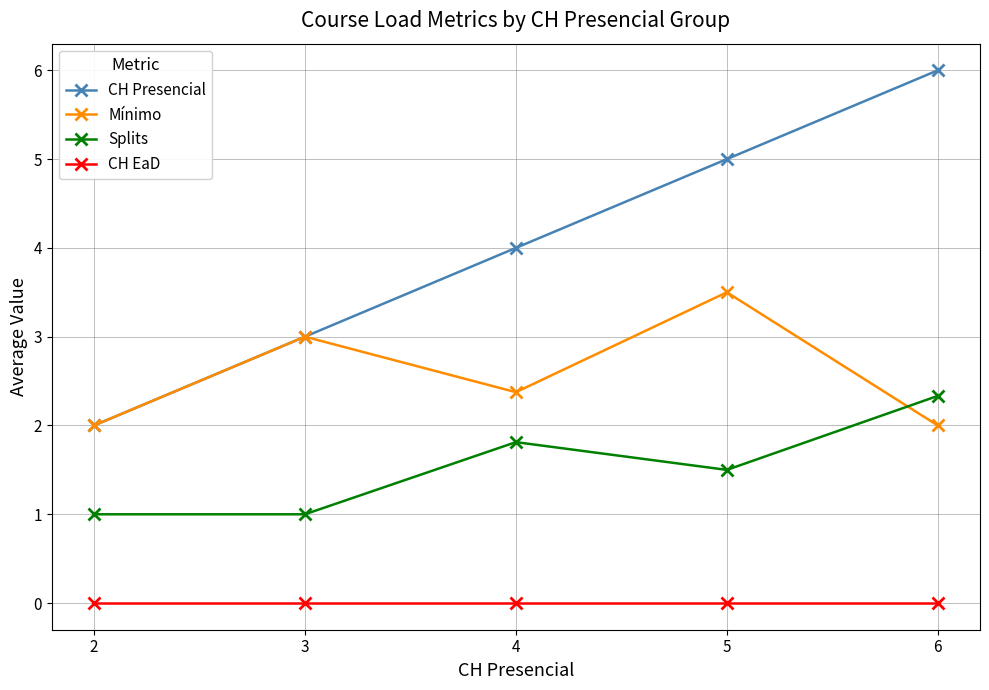

What is the value of the Mínimo point at the 1st from the left?

2.0